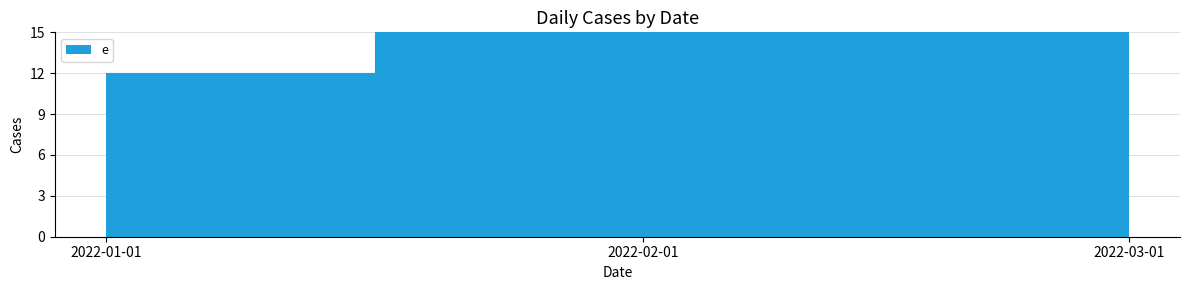

Reading left to right, transcribe all the data shown in this chart.

12	24	36